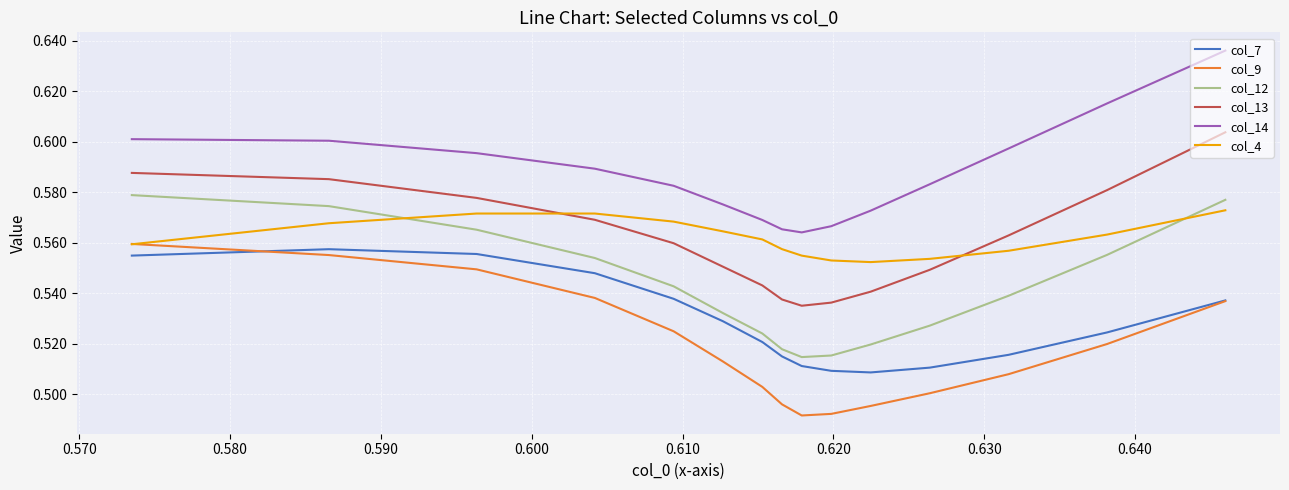

True or false: col_4 and col_13 cross at least once.

True